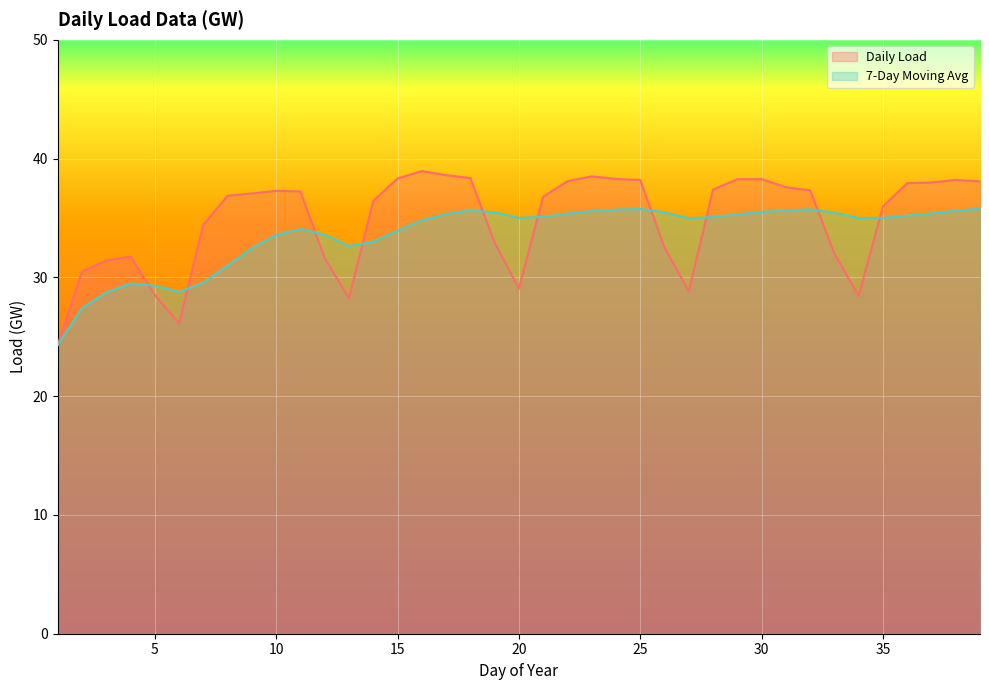

What value does the Daily Load series have at 15?

38.3